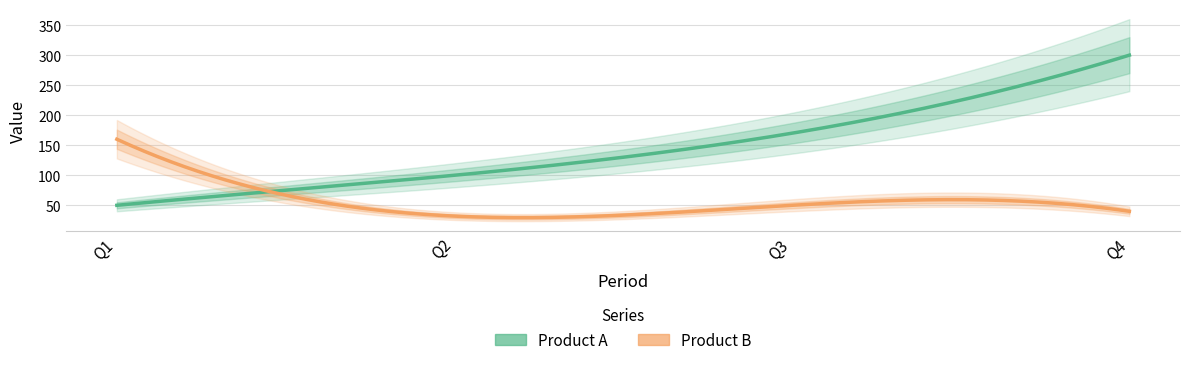

Rank the series at Q1 from lowest to highest value.

Product A, Product B